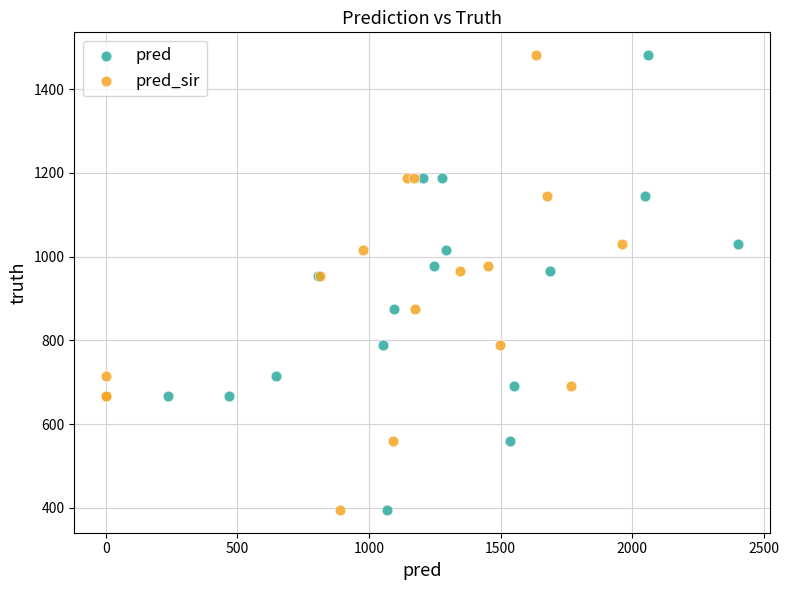

What are all the series names shown in the legend?

pred, pred_sir